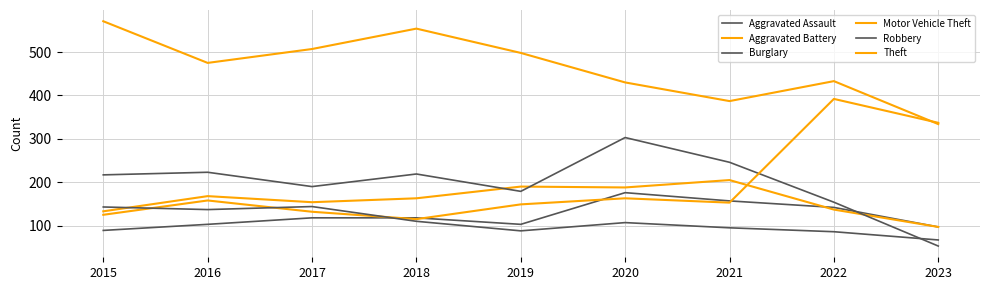

How many lines are shown in the chart?

6